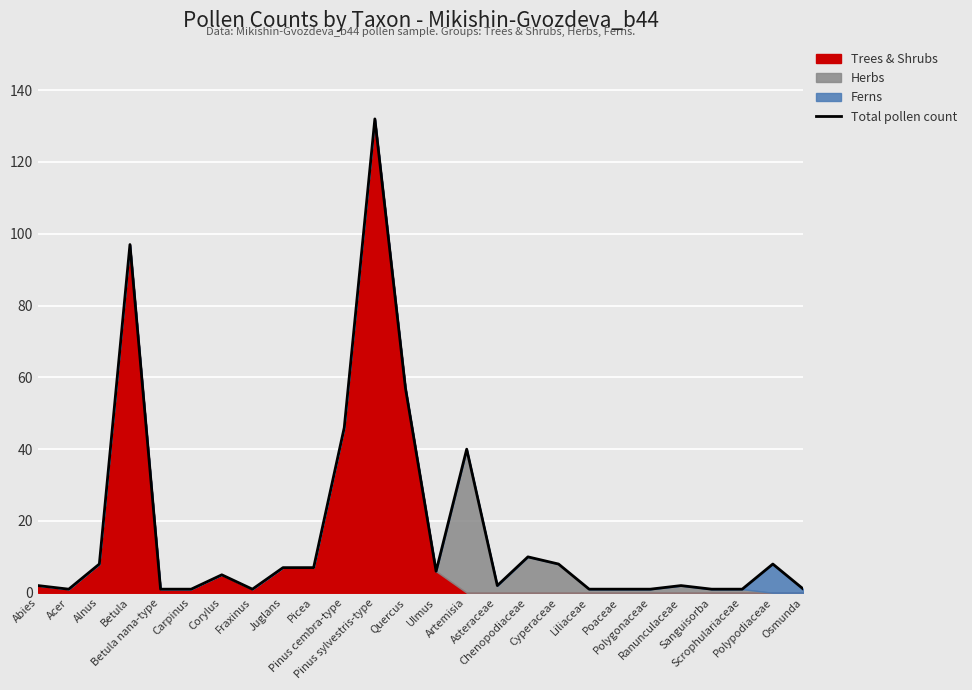

At which category does the data reach its first local peak?

Betula